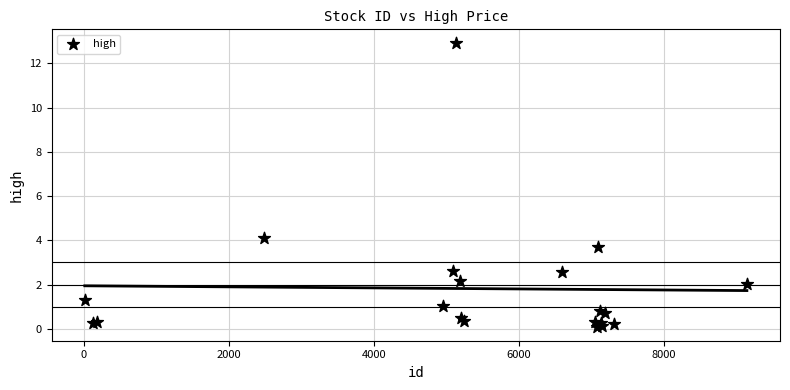

What Y value in the scatter plot is closest to 6?

4.1